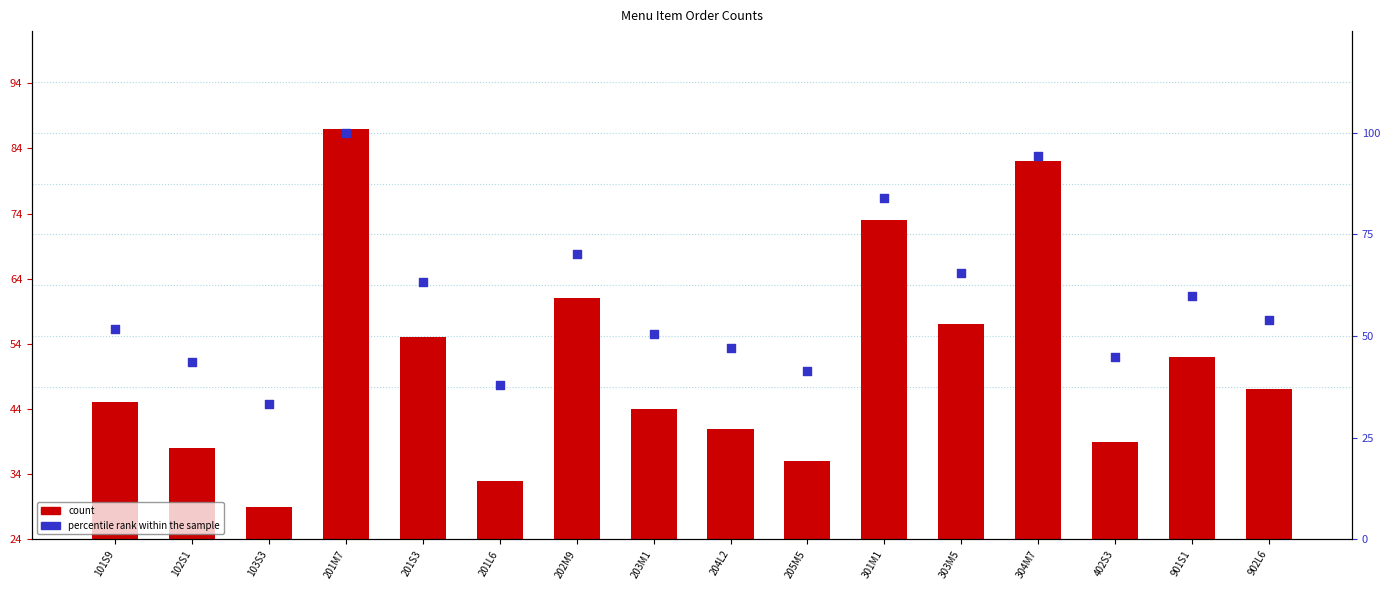

What is the total value across all series at 402S3?

83.8